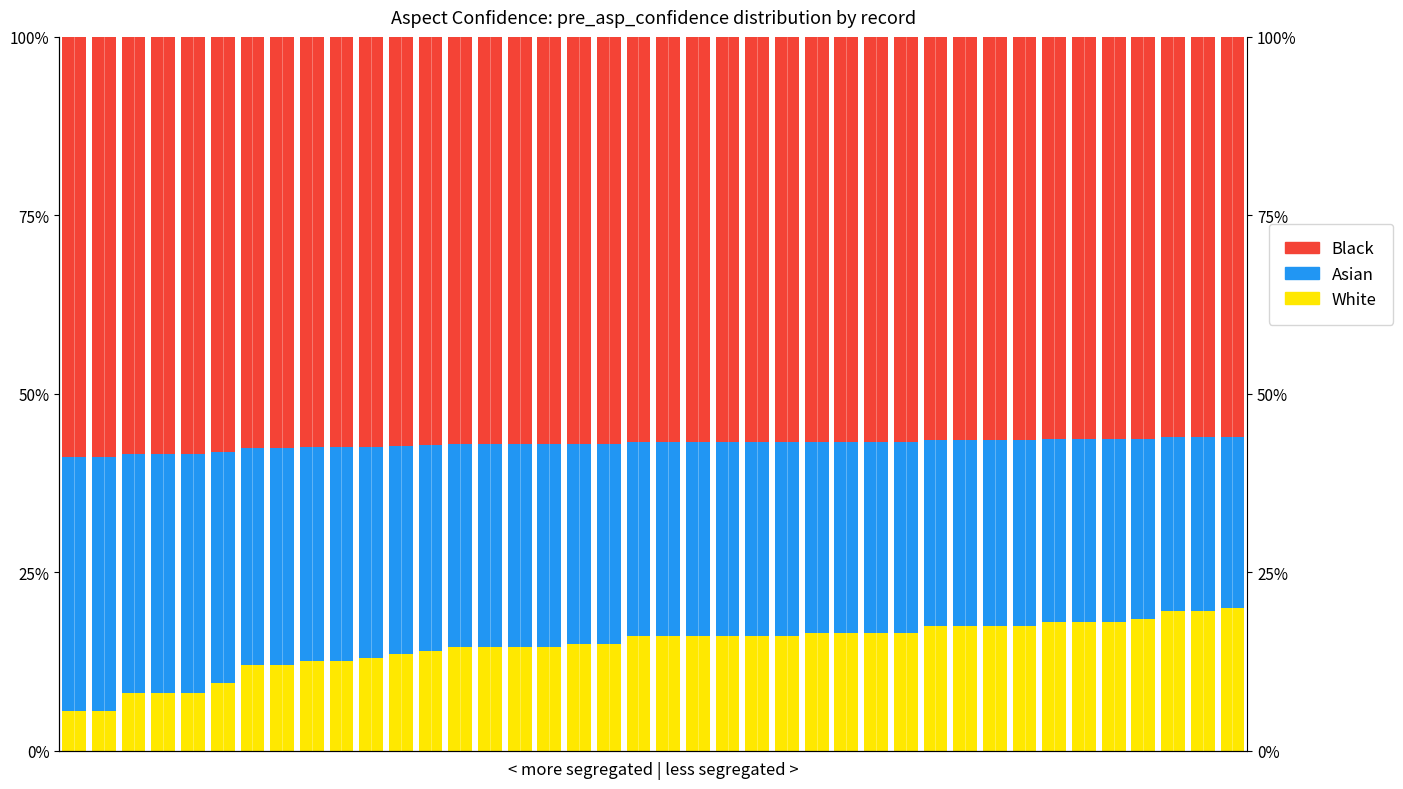

Reading left to right, what are all the values shown in this chart?

White: 0=0.1	1=0.1	2=0.1	3=0.1	4=0.1	5=0.1	6=0.1	7=0.1	8=0.1	9=0.1	10=0.1	11=0.1	12=0.1	13=0.1	14=0.1	15=0.1	16=0.1	17=0.2	18=0.2	19=0.2	20=0.2	21=0.2	22=0.2	23=0.2	24=0.2	25=0.2	26=0.2	27=0.2	28=0.2	29=0.2	30=0.2	31=0.2	32=0.2	33=0.2	34=0.2	35=0.2	36=0.2	37=0.2	38=0.2	39=0.2
Asian: 0=0.4	1=0.4	2=0.3	3=0.3	4=0.3	5=0.3	6=0.3	7=0.3	8=0.3	9=0.3	10=0.3	11=0.3	12=0.3	13=0.3	14=0.3	15=0.3	16=0.3	17=0.3	18=0.3	19=0.3	20=0.3	21=0.3	22=0.3	23=0.3	24=0.3	25=0.3	26=0.3	27=0.3	28=0.3	29=0.3	30=0.3	31=0.3	32=0.3	33=0.3	34=0.3	35=0.3	36=0.3	37=0.2	38=0.2	39=0.2
Black: 0=0.6	1=0.6	2=0.6	3=0.6	4=0.6	5=0.6	6=0.6	7=0.6	8=0.6	9=0.6	10=0.6	11=0.6	12=0.6	13=0.6	14=0.6	15=0.6	16=0.6	17=0.6	18=0.6	19=0.6	20=0.6	21=0.6	22=0.6	23=0.6	24=0.6	25=0.6	26=0.6	27=0.6	28=0.6	29=0.6	30=0.6	31=0.6	32=0.6	33=0.6	34=0.6	35=0.6	36=0.6	37=0.6	38=0.6	39=0.6